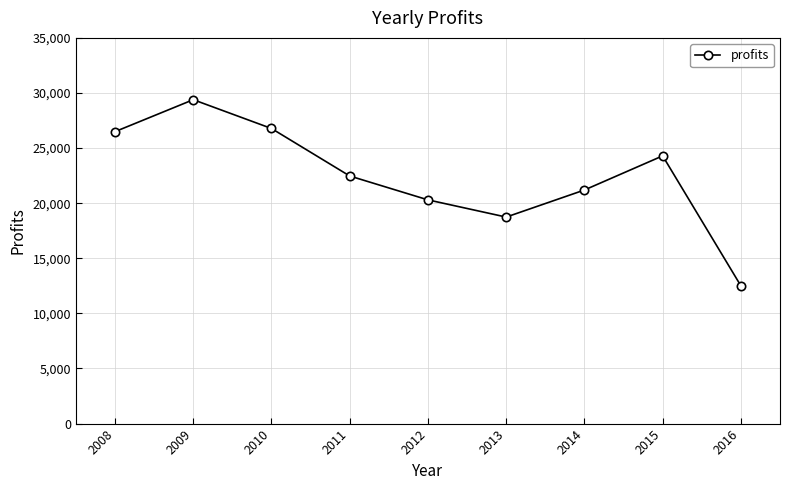

What is the change in value from 2008 to 2011?

-4024